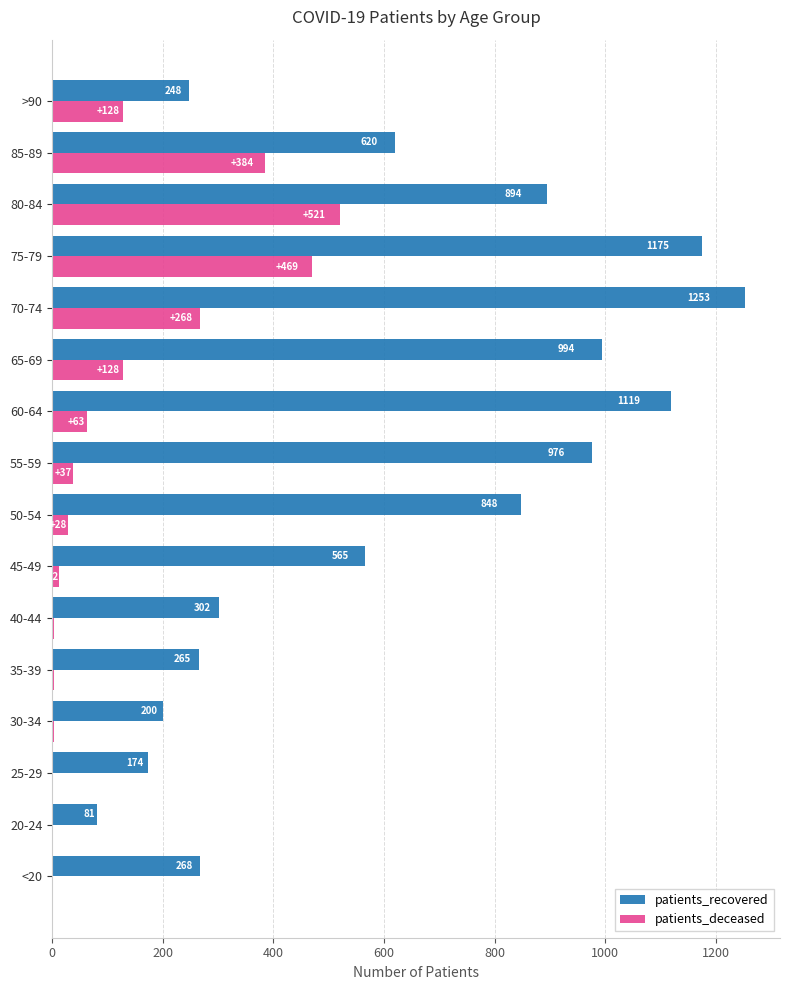

What is the maximum value for patients_deceased?

521